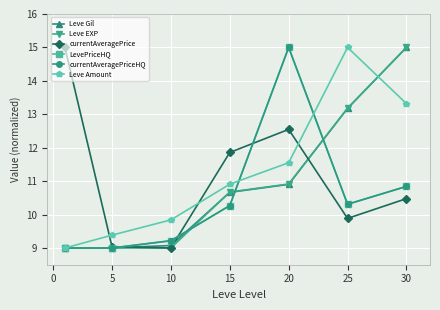

Is this an area chart (filled region under the line)?

No